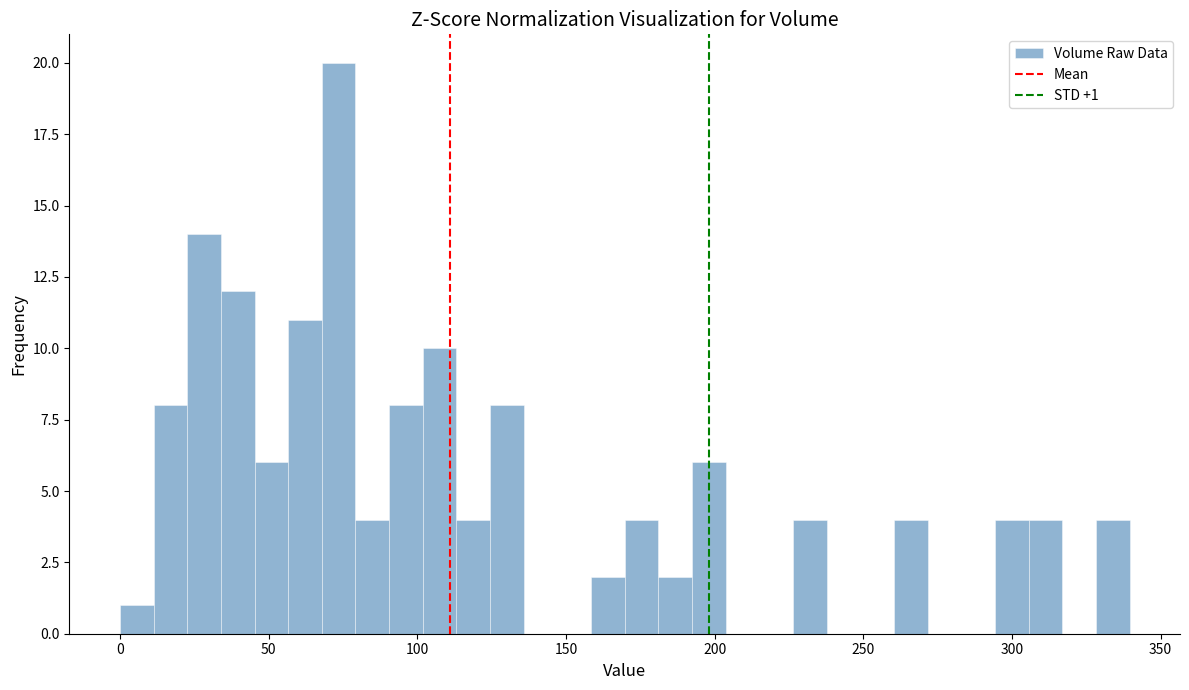

Read against the x-axis, roughly where is the centre of the tallest bar?

75